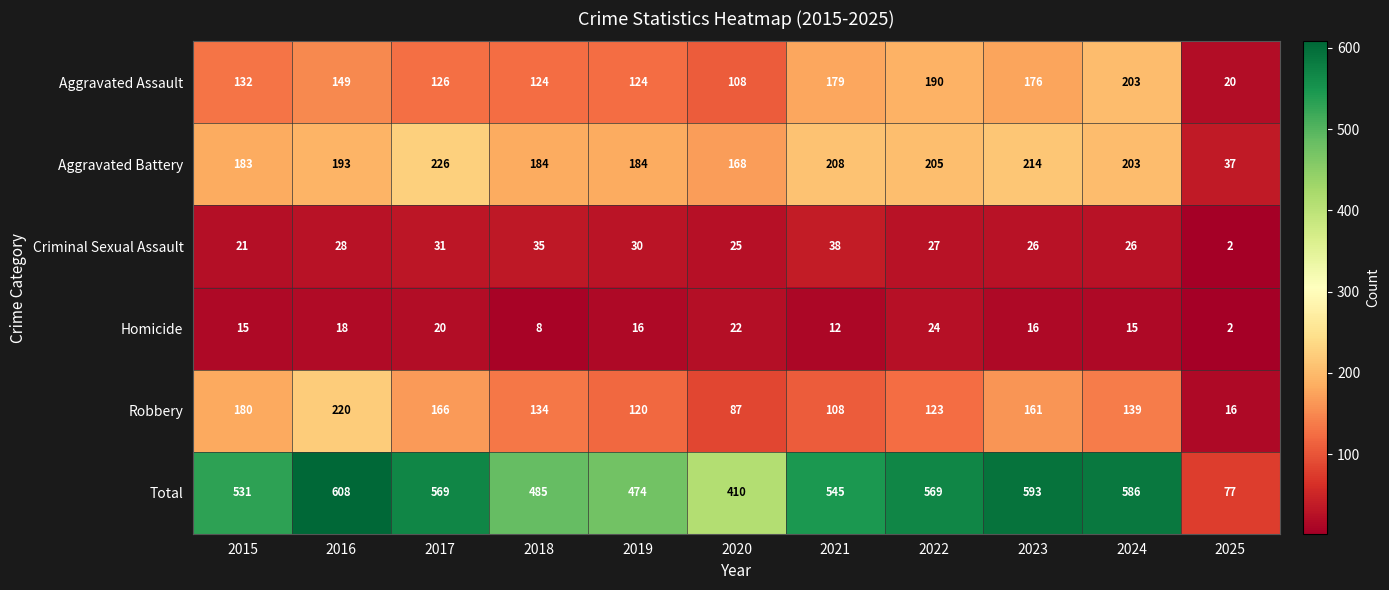

Count the number of data series in this chart.

6